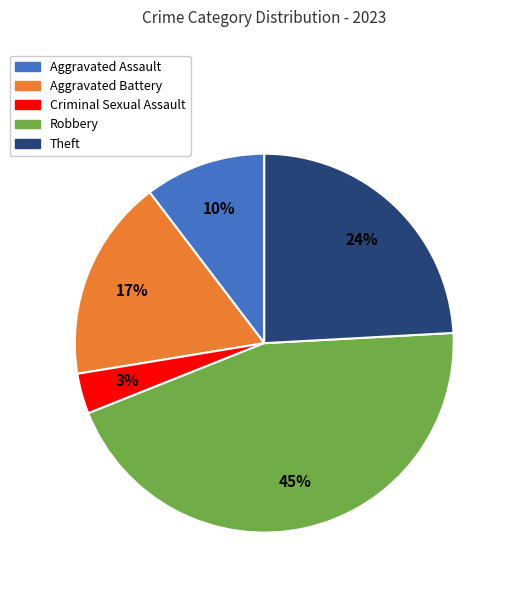

Is there a majority slice in this chart?

No